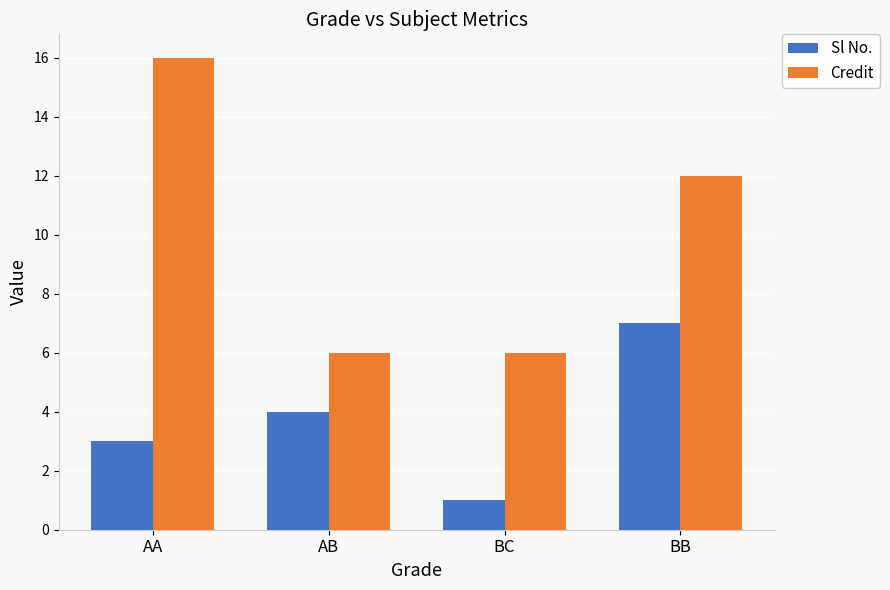

What is the total value across all series at BB?

19